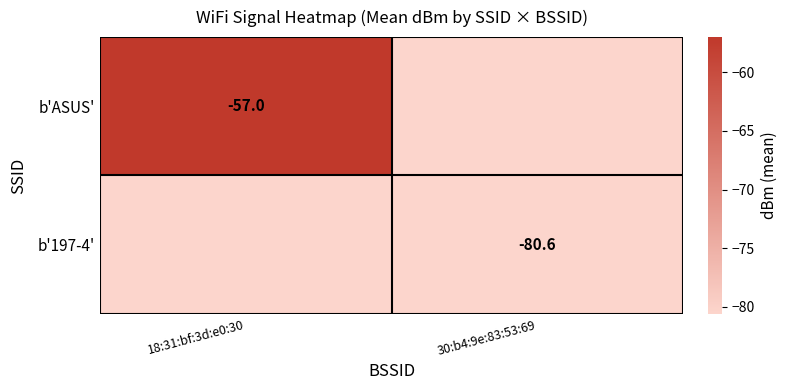

Is the value of b'197-4' at 30:b4:9e:83:53:69 greater than the value of b'ASUS' at 18:31:bf:3d:e0:30?

No